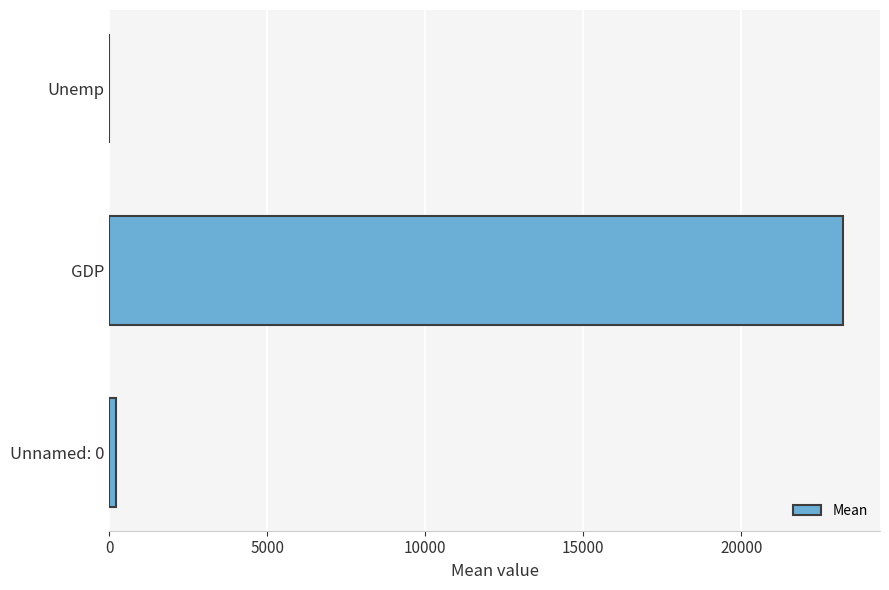

Between GDP and Unemp, which is larger?

GDP